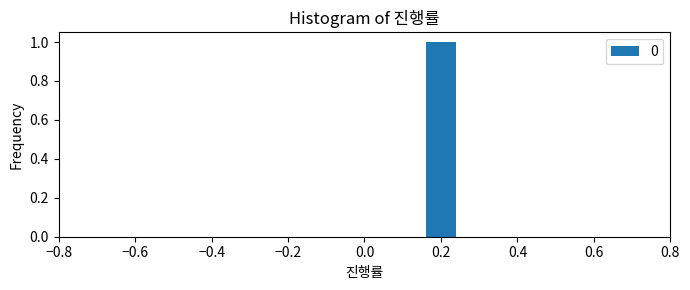

Reading left to right, list every bar in this chart as the range it spans on the x-axis followed by its height. The values are not printed on the chart, so give them approximately, as read against the axis.

-0.80 to -0.72: 0
-0.72 to -0.64: 0
-0.64 to -0.56: 0
-0.56 to -0.48: 0
-0.48 to -0.40: 0
-0.40 to -0.32: 0
-0.32 to -0.24: 0
-0.24 to -0.16: 0
-0.16 to -0.08: 0
-0.08 to 0.00: 0
0.00 to 0.08: 0
0.08 to 0.16: 0
0.16 to 0.24: 1
0.24 to 0.32: 0
0.32 to 0.40: 0
0.40 to 0.48: 0
0.48 to 0.56: 0
0.56 to 0.64: 0
0.64 to 0.72: 0
0.72 to 0.80: 0